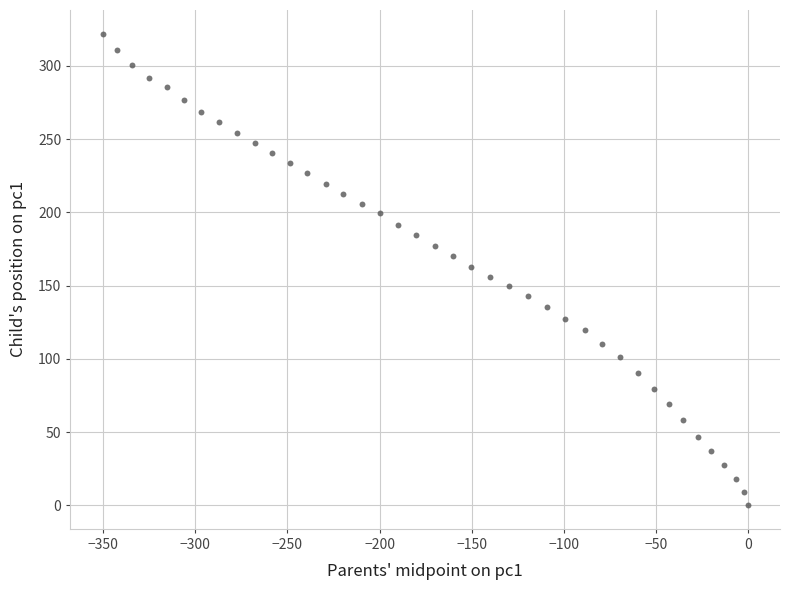

What is the range of X values (max minus min)?

350.4